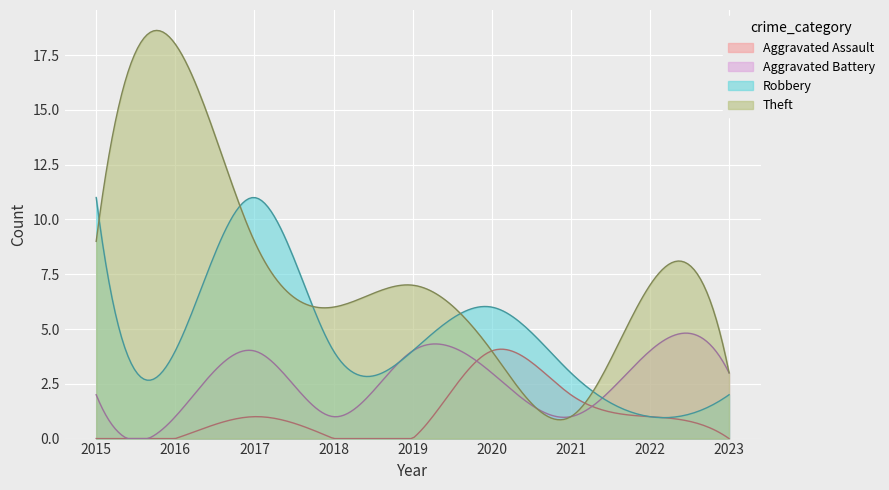

The value of Aggravated Assault at 2015 is 1. True or false?

False